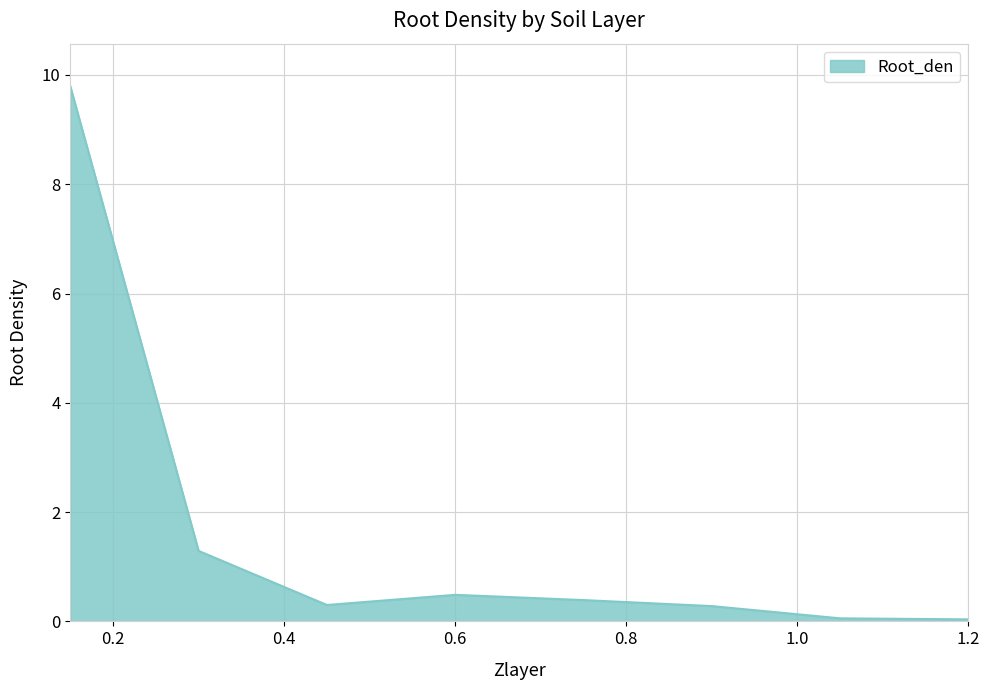

What is the maximum value shown in the chart?

9.8